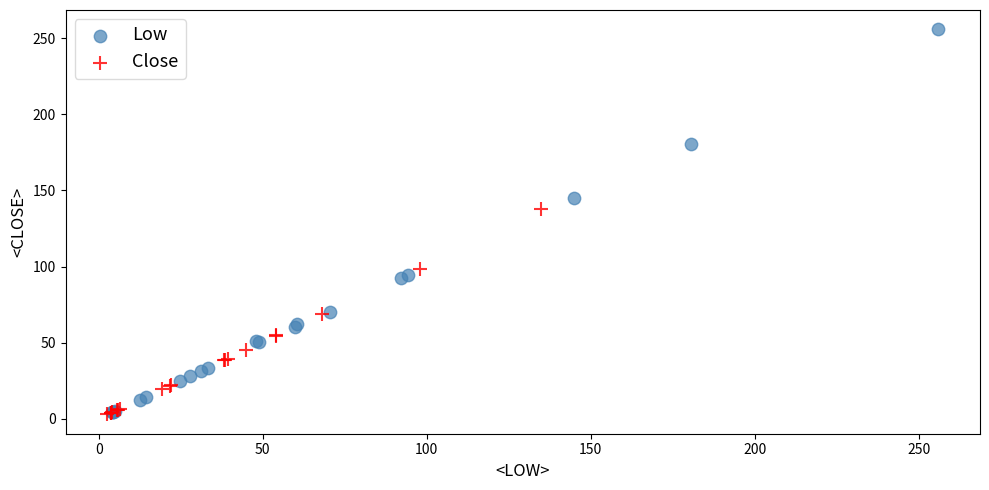

Which series contains the highest Y value?

Low